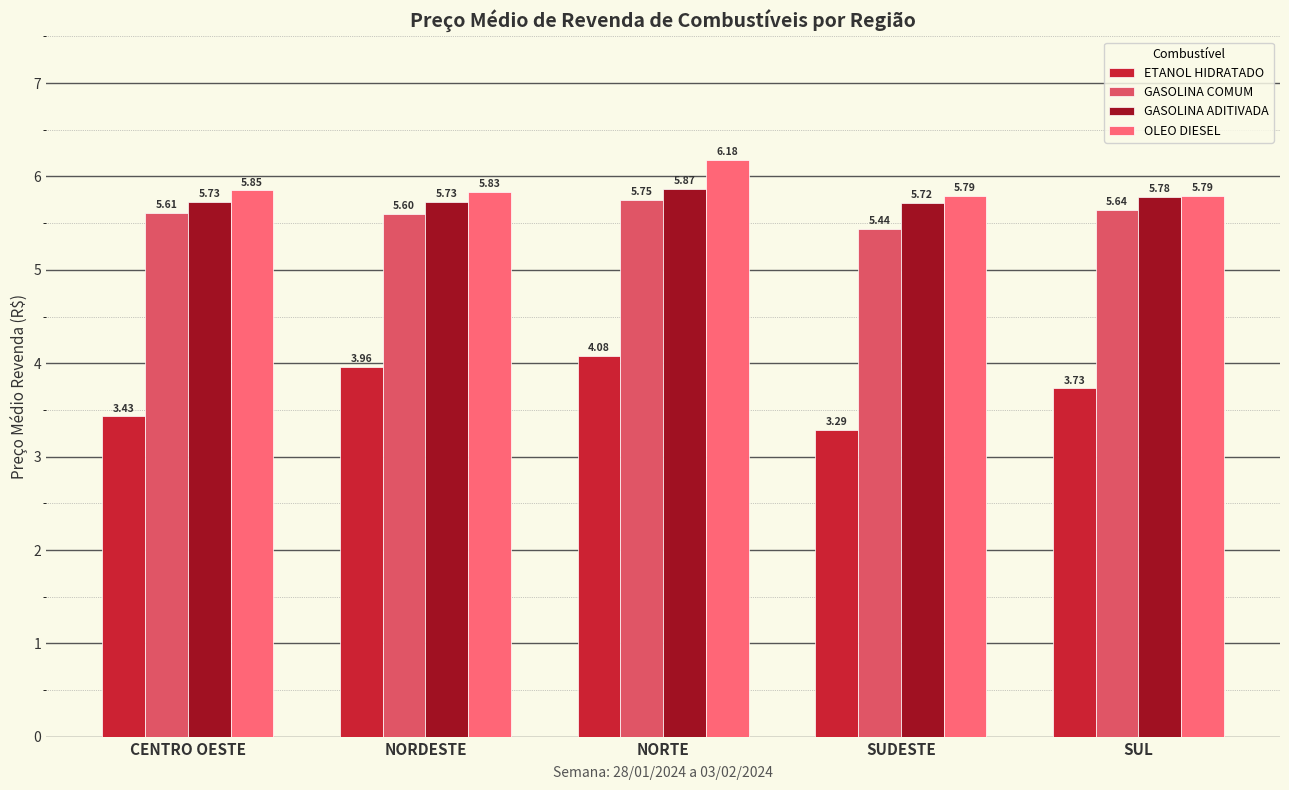

What is the spread (max minus min) of values at SUL?

2.1